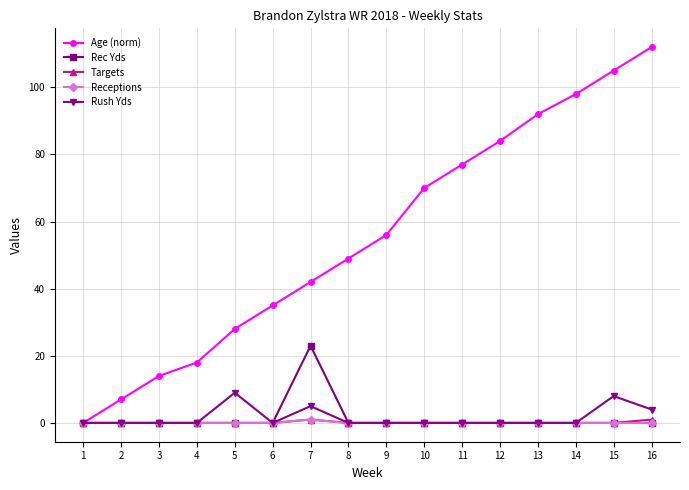

Count the number of data series in this chart.

5